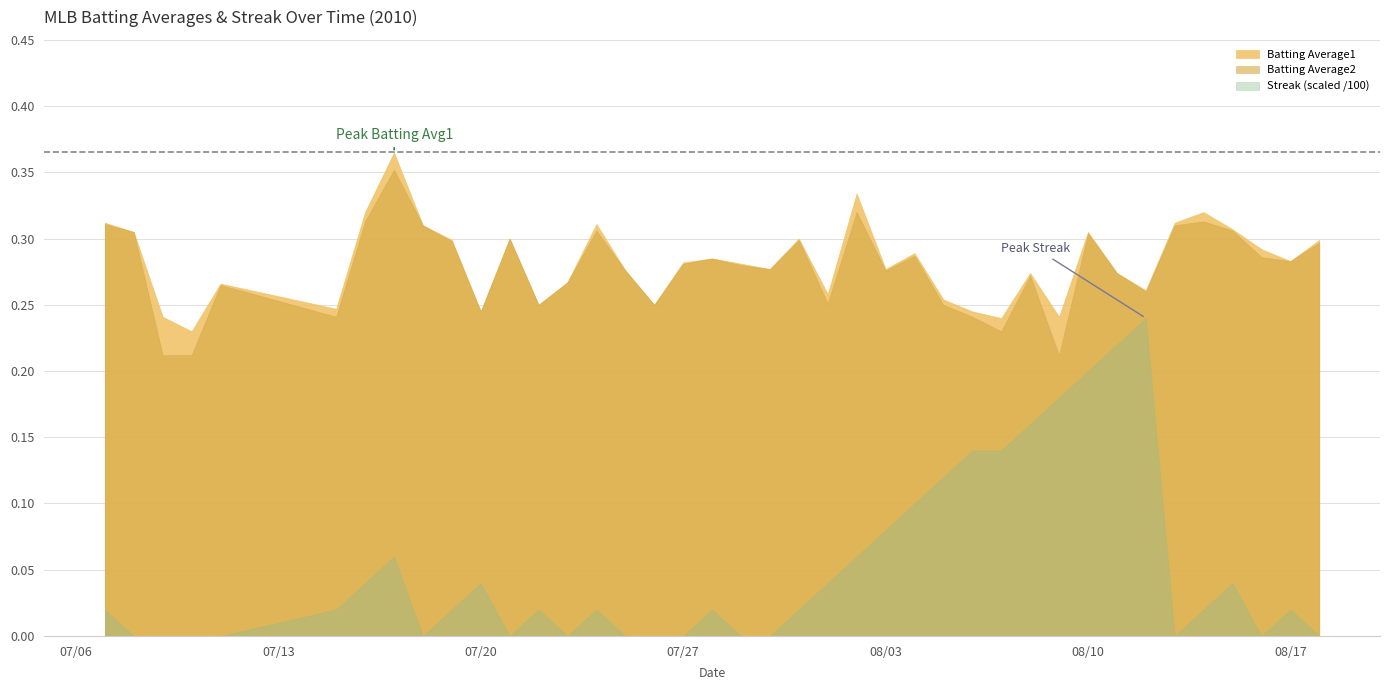

Where is the first local minimum for Batting Average1?

2010-07-10